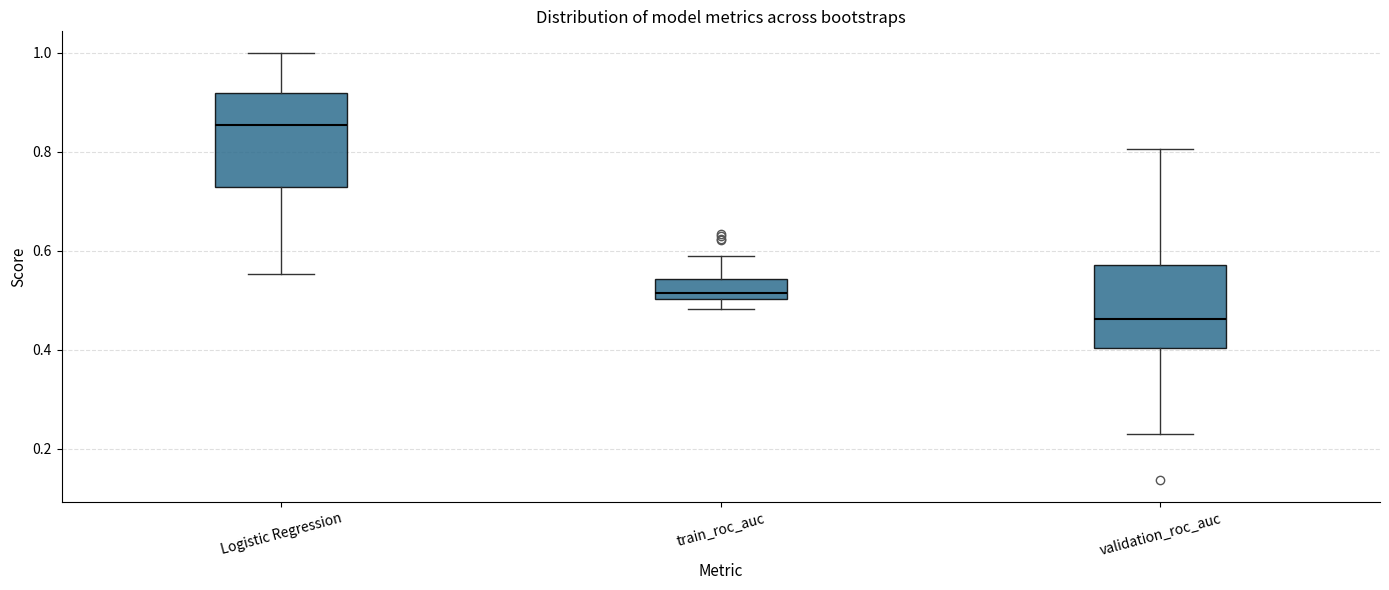

Reading left to right, transcribe this box plot: for each box, give where its median line is, the range the box spans, and where its two whiskers end, as read against the y-axis. The values are not printed on the chart, so give them approximately, as read against the axis.

Logistic Regression: median 0.86, box 0.72 to 0.92, whiskers 0.56 to 1.00
train_roc_auc: median 0.52, box 0.50 to 0.54, whiskers 0.48 to 0.58
validation_roc_auc: median 0.46, box 0.40 to 0.58, whiskers 0.24 to 0.80